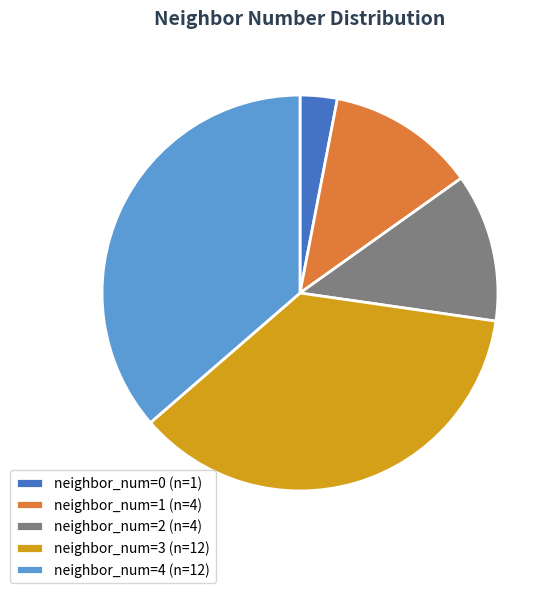

How many segments does this pie chart have?

5